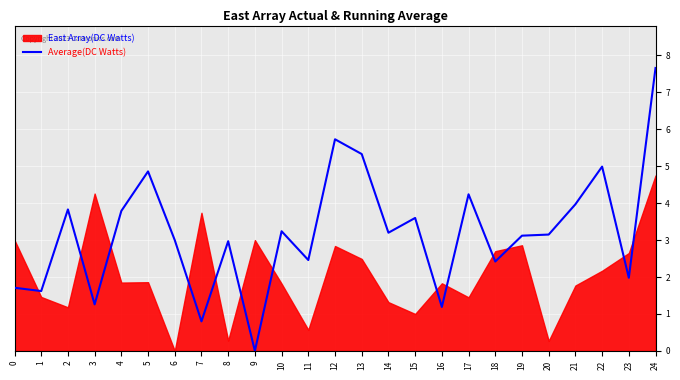

Which category has the highest value across all series?

24